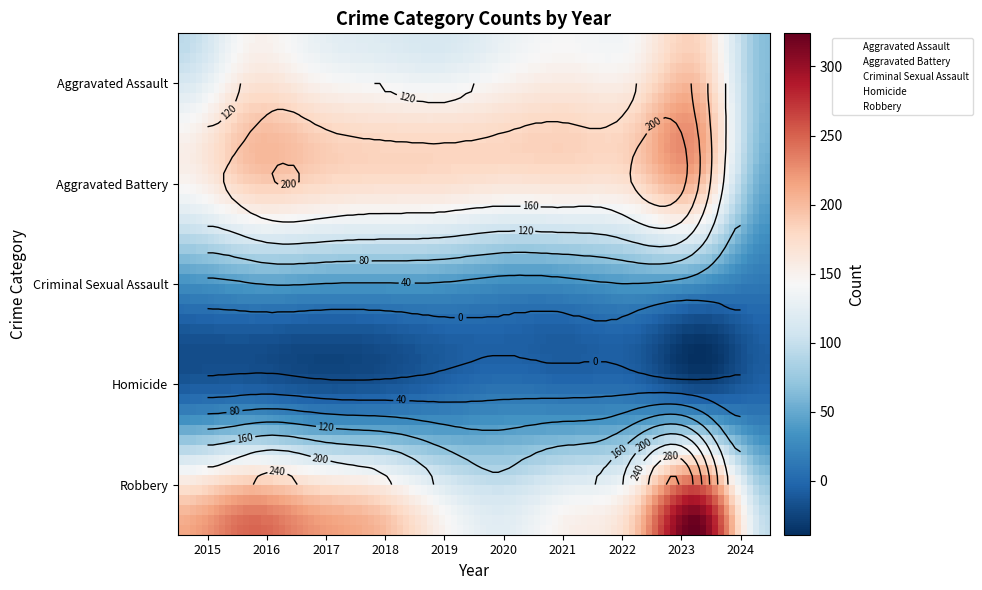

Reading right to left, list all the values displayed in this chart.

Aggravated Assault: 65	177	146	142	131	113	119	131	146	95
Aggravated Battery: 55	209	190	182	180	182	183	191	196	154
Criminal Sexual Assault: 12	30	39	30	28	37	38	39	41	31
Homicide: 6	12	21	20	22	14	8	8	18	13
Robbery: 98	317	198	153	124	150	204	224	247	212